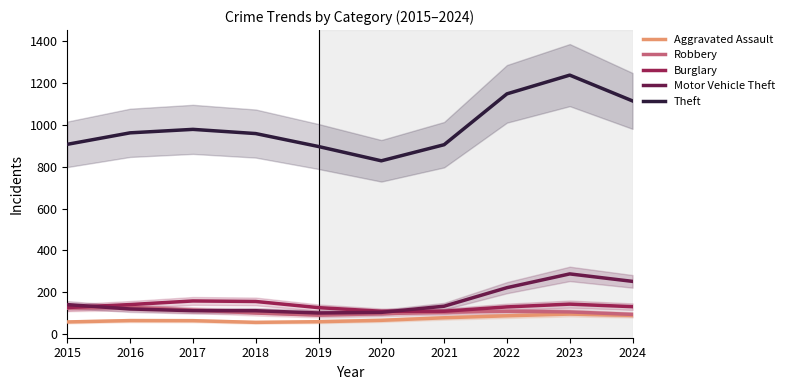

Rank the series by their maximum value, from lowest to highest.

Aggravated Assault, Robbery, Burglary, Motor Vehicle Theft, Theft